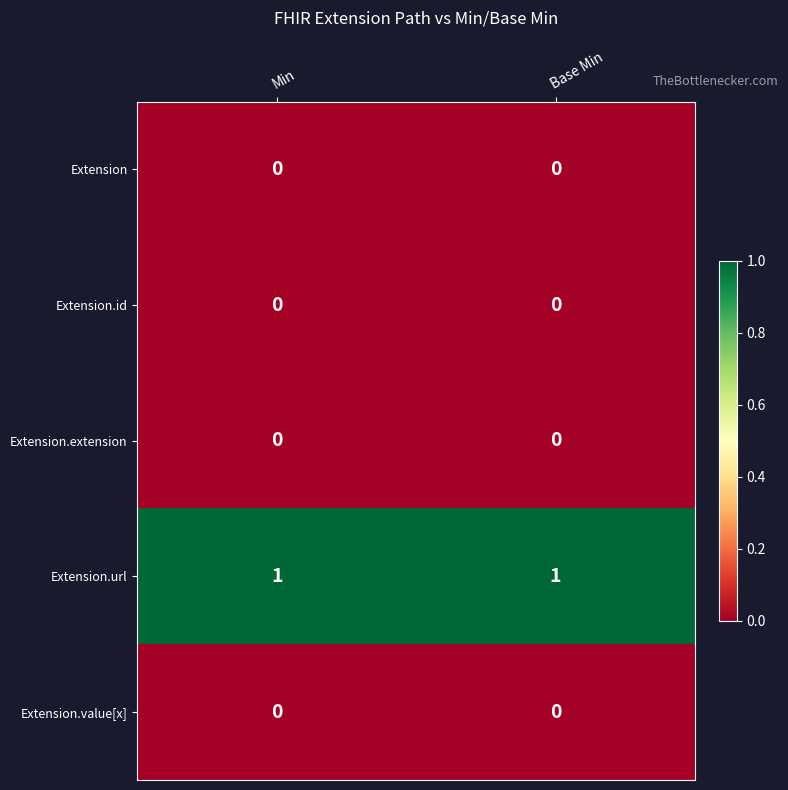

What is the spread (max minus min) of values at Base Min?

1